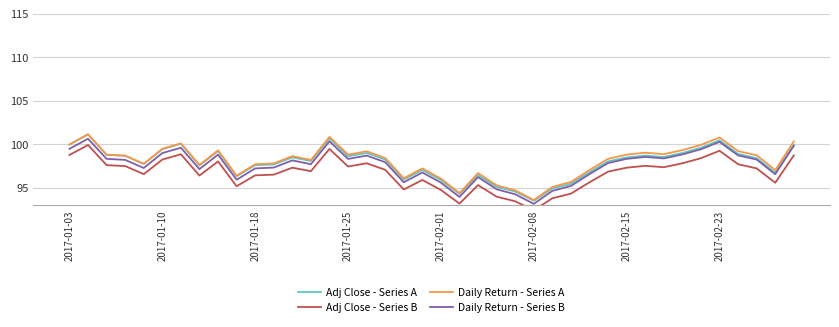

How many series are shown in this chart?

4